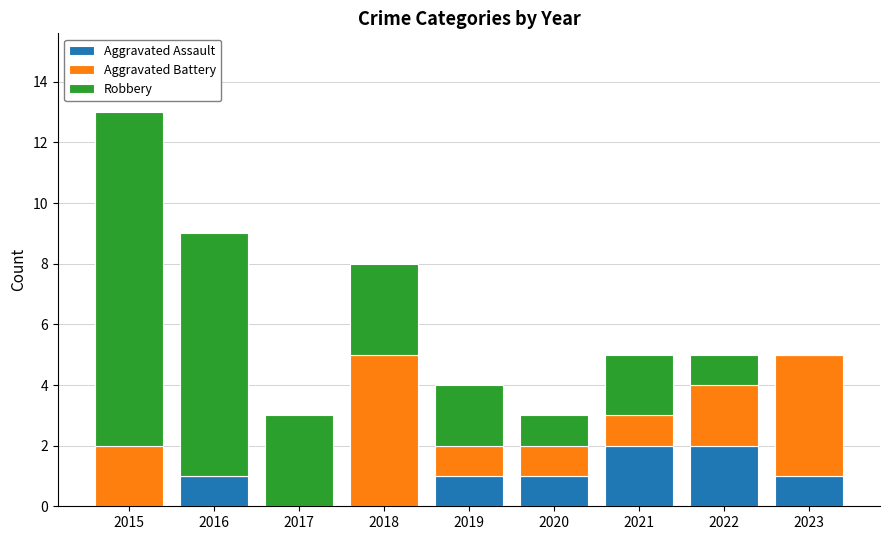

The Aggravated Assault series shows 0 at 2019. True or false?

False